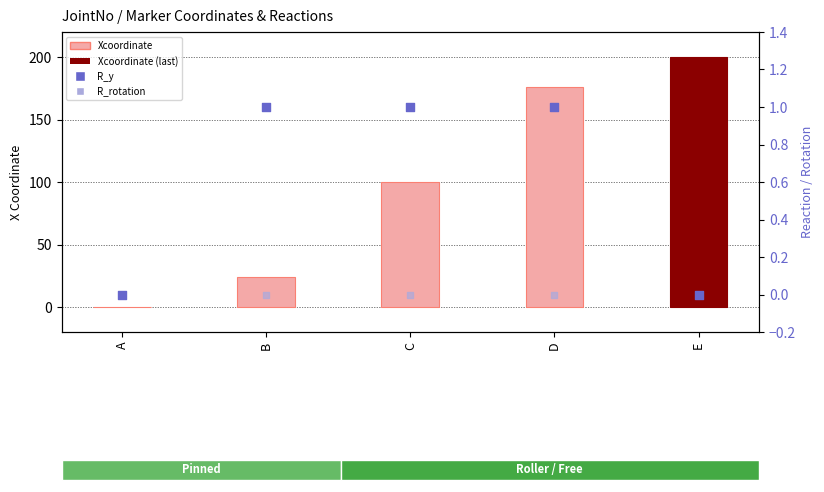

Which series contains the highest Y value?

Xcoordinate